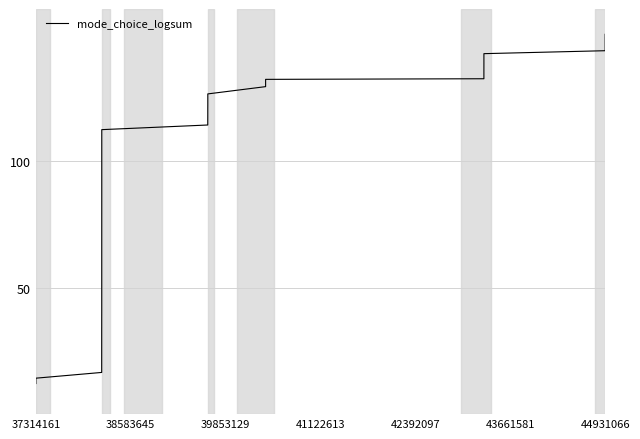

What is the smallest value displayed?

12.1